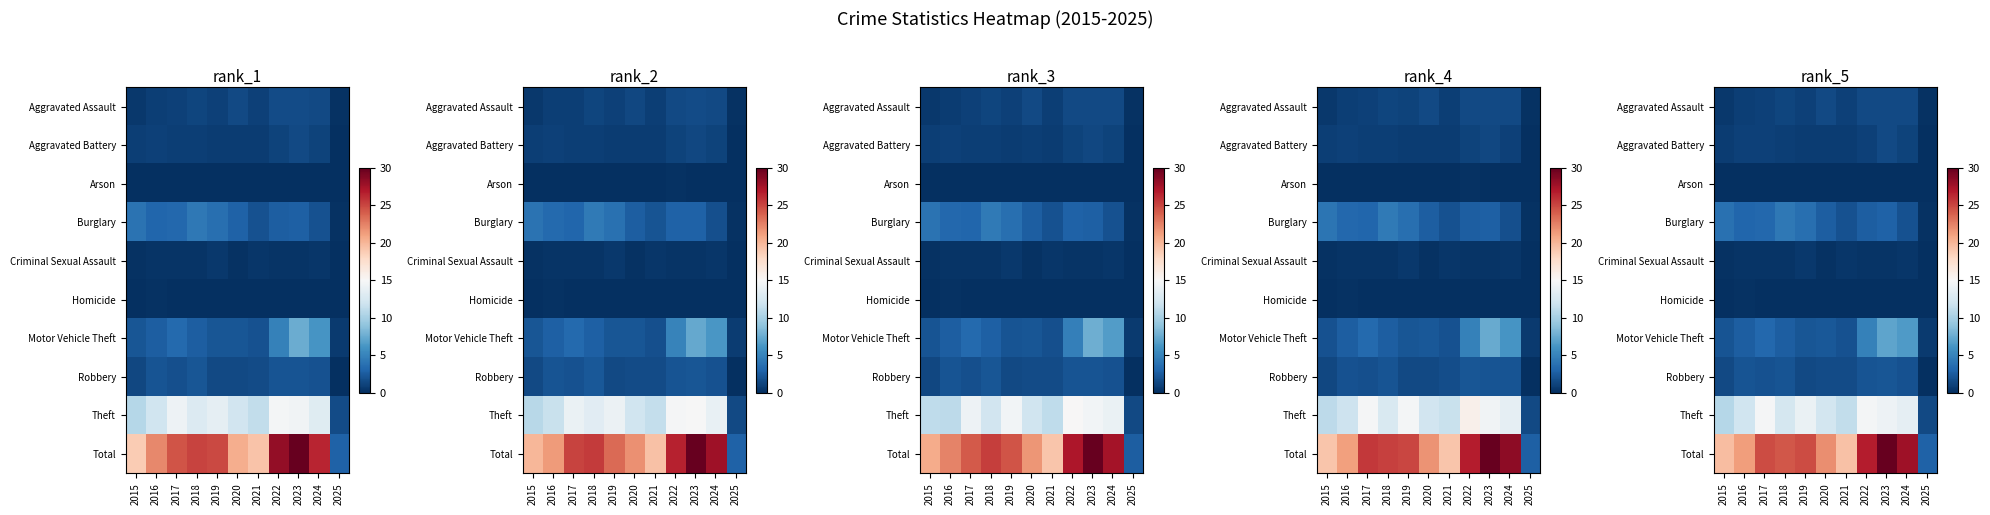

Between 2015 and 2024, which is larger?

2024